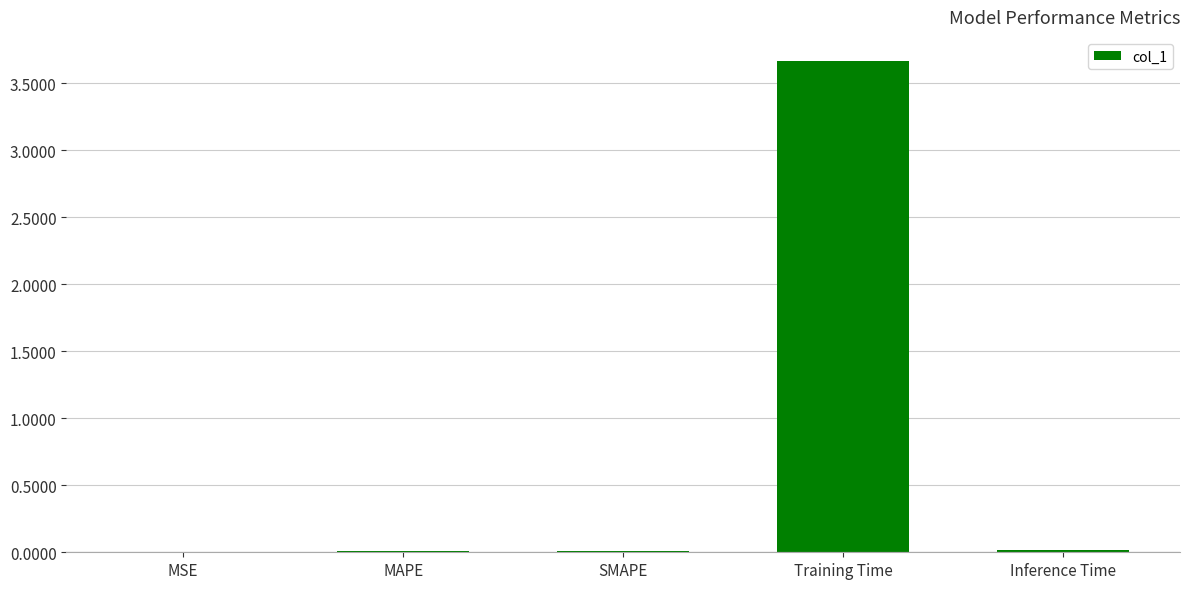

Count the number of categories in the chart.

5